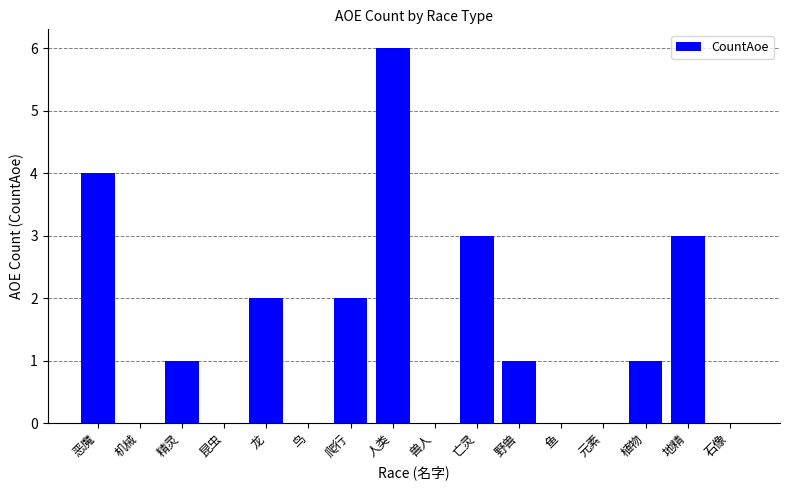

What is the difference between the values at 兽人 and 野兽?

1